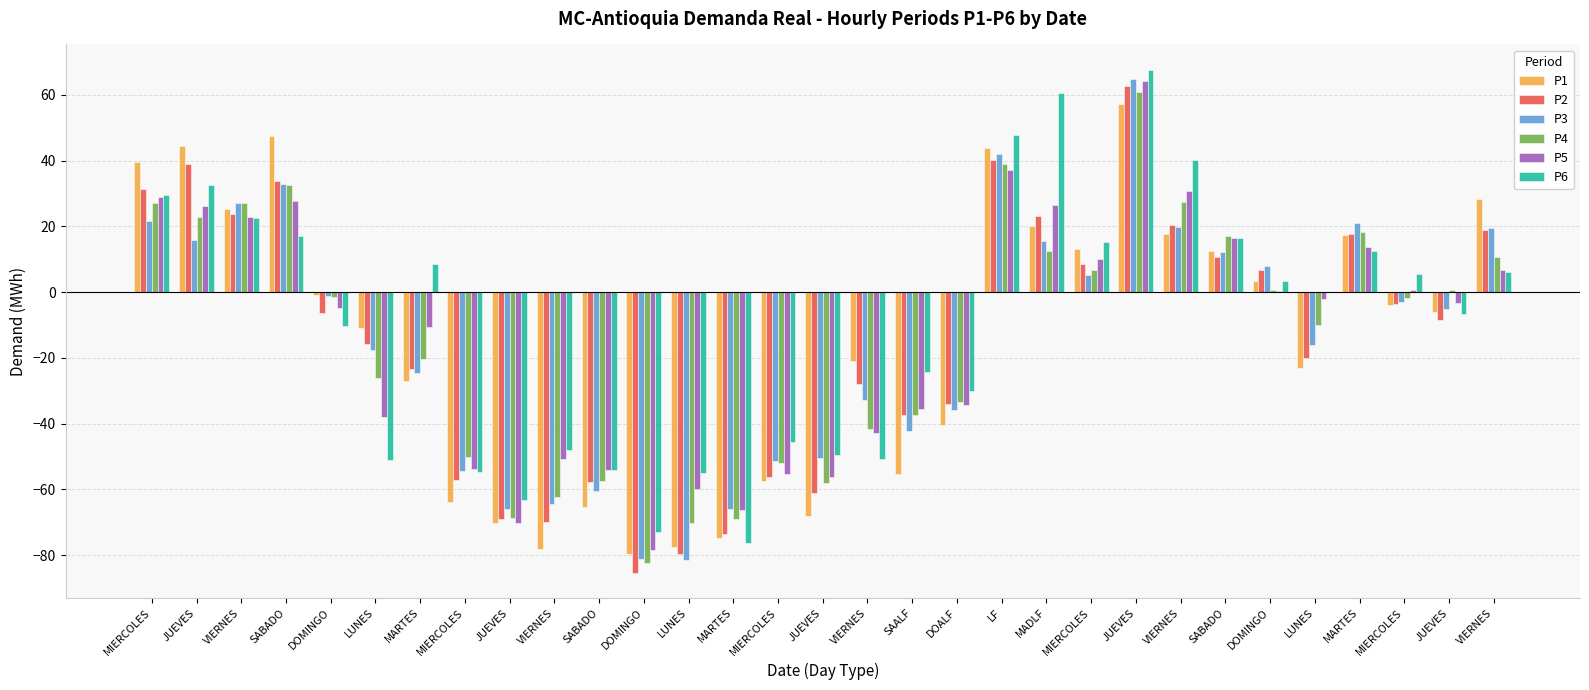

How many series are shown in this chart?

6